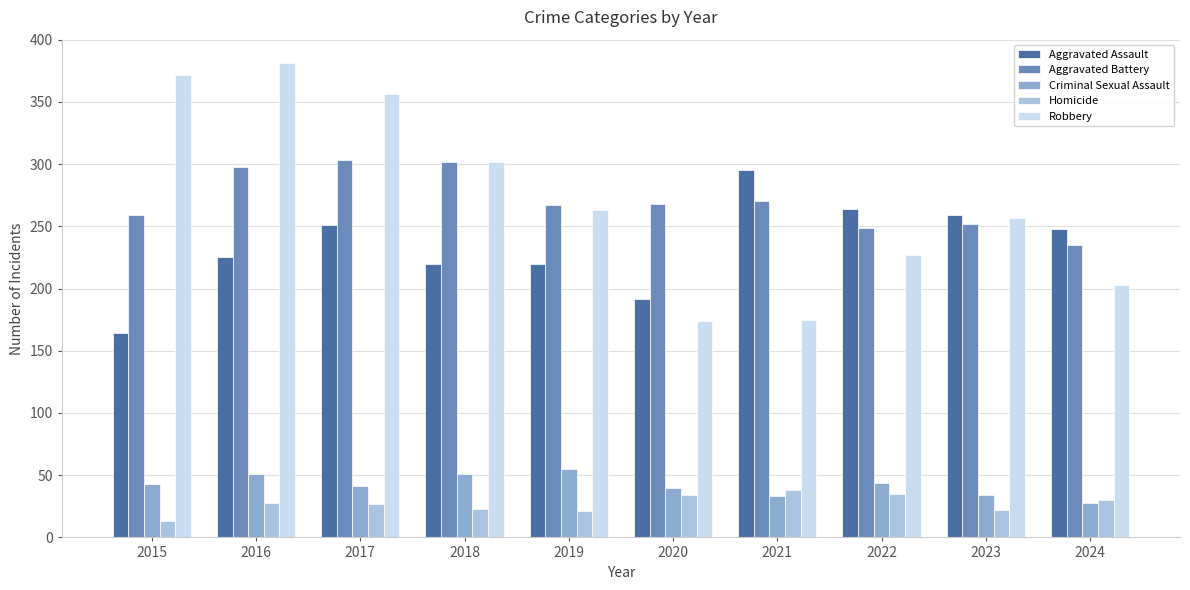

What is the value of the Aggravated Battery bar at the 2nd from the left?

298